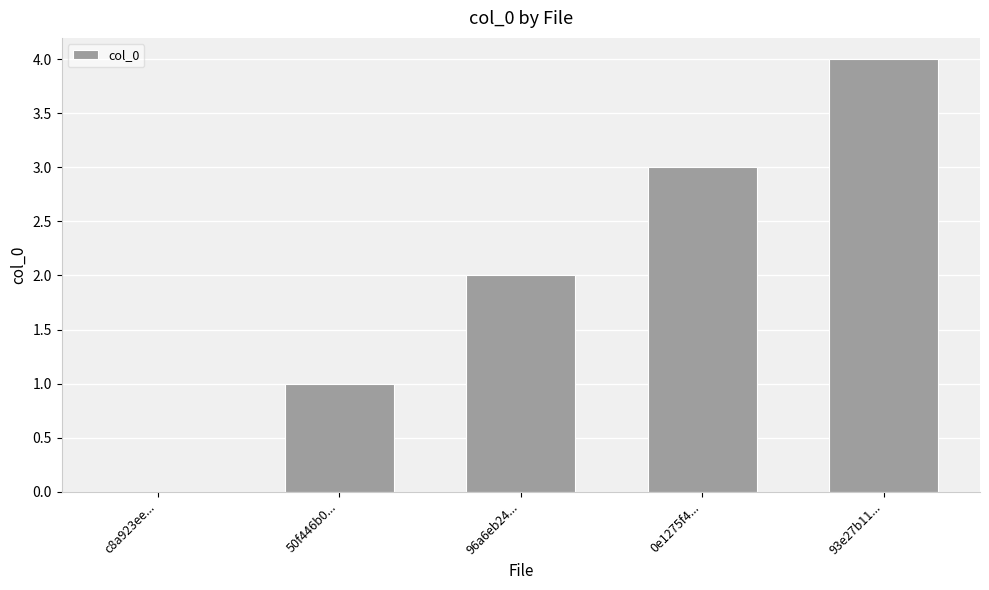

What value does the data have at 96a6eb24...?

2